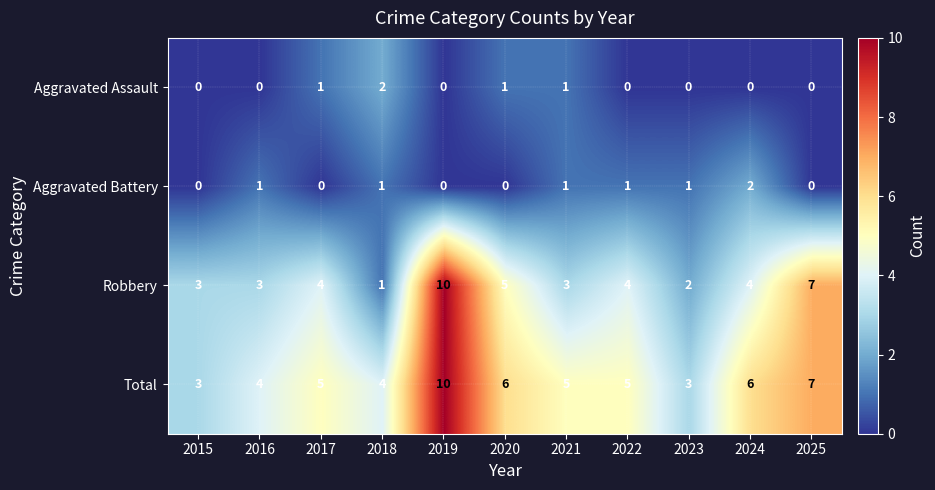

Which series has the widest spread of values?

Robbery